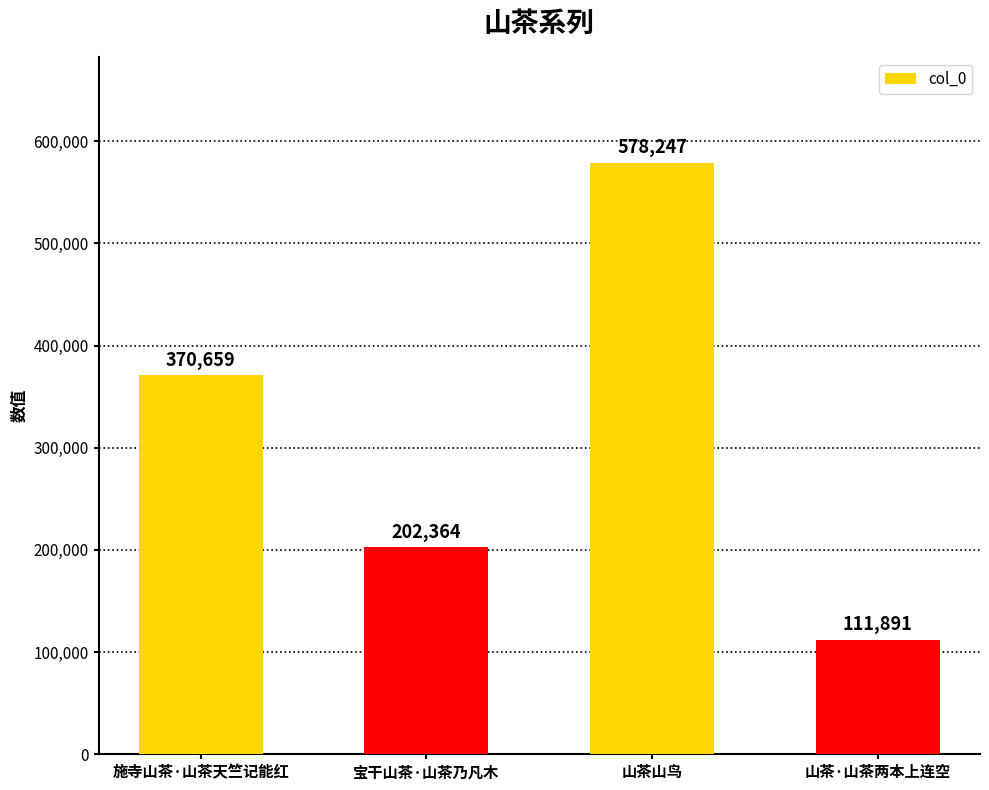

Where is the data nearest to the value 345069?

施寺山茶·山茶天竺记能红